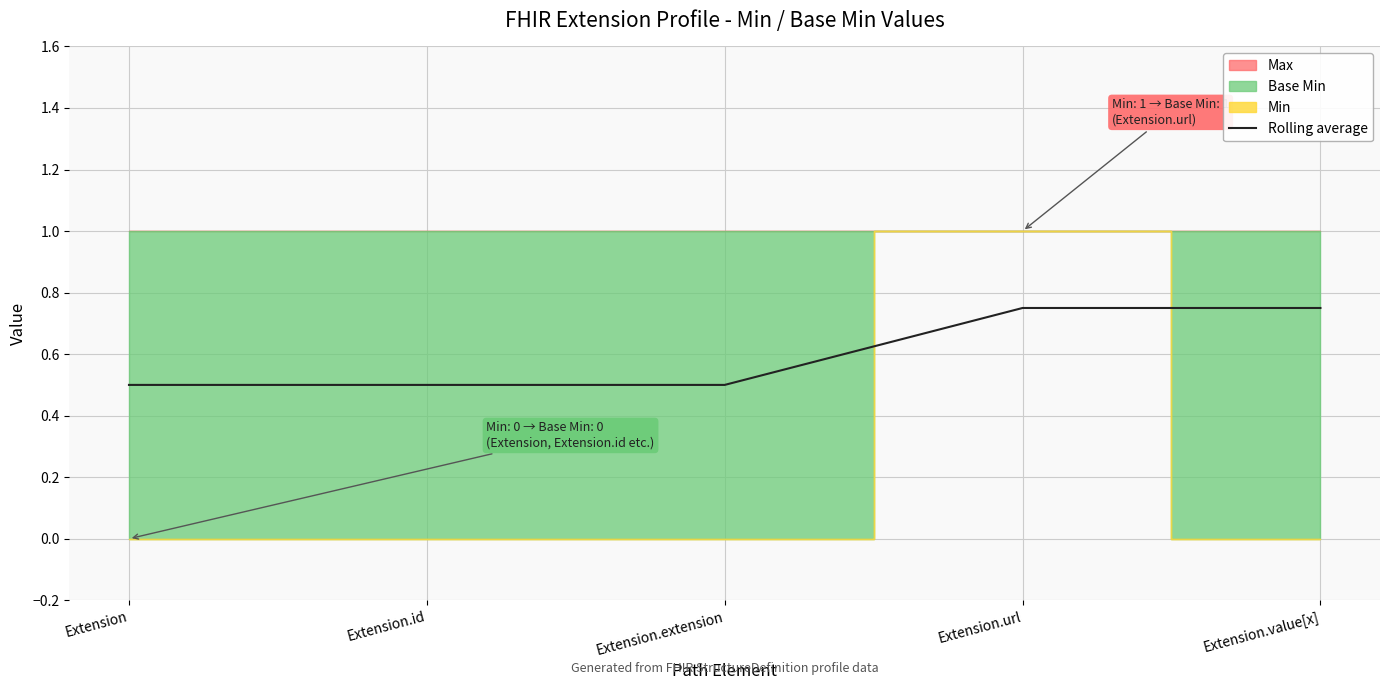

Does the chart have visible grid lines?

Yes